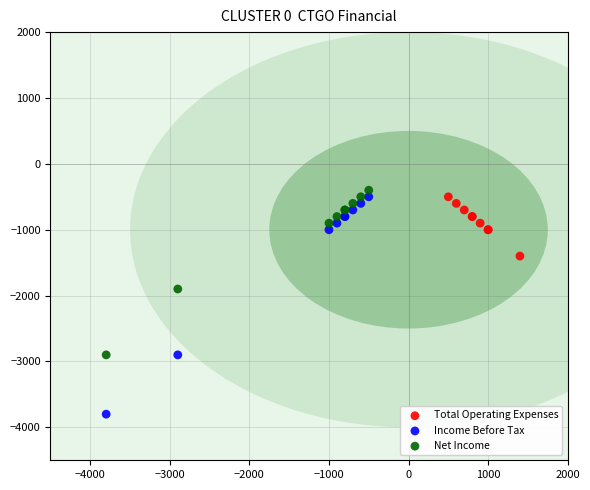

Which series has the largest Y range (max minus min)?

Income Before Tax